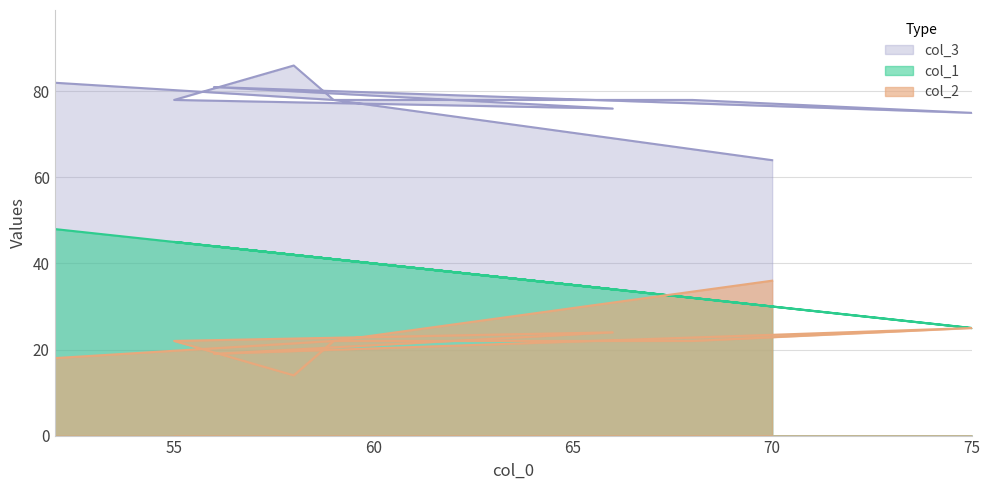

What is the minimum value shown in the chart?

14